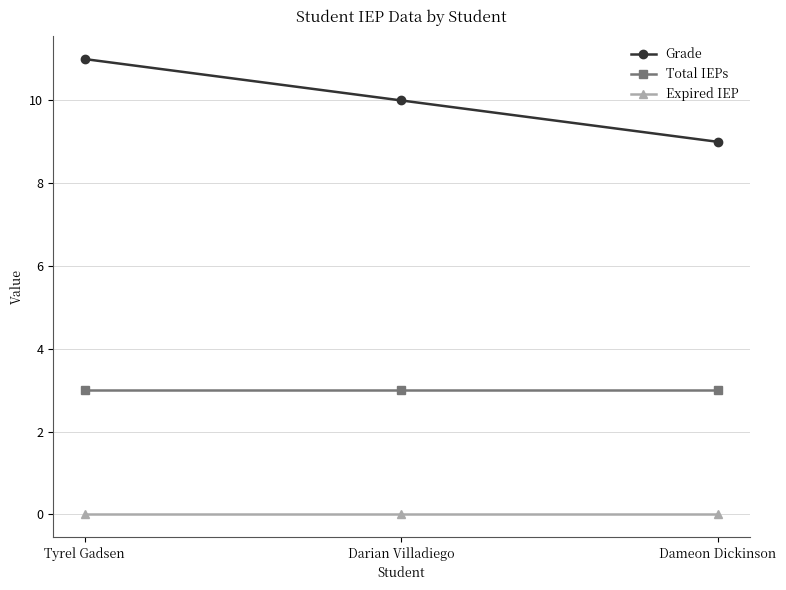

What is the average value of the Total IEPs series?

3